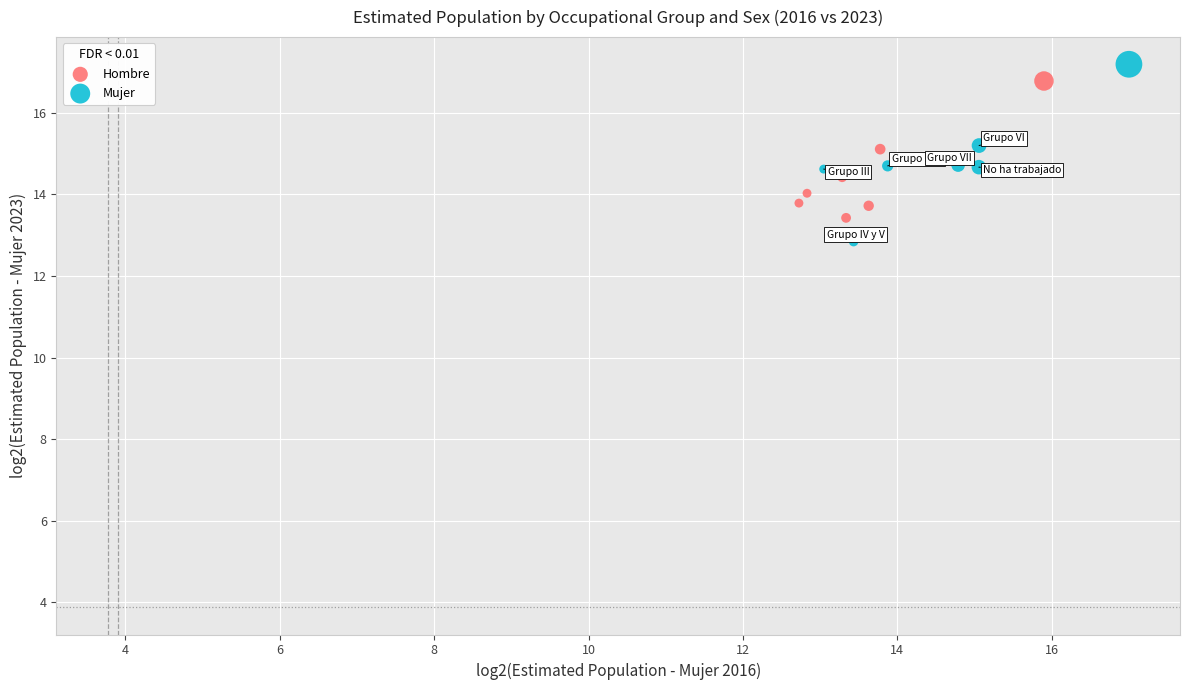

Which series has the largest Y range (max minus min)?

Mujer